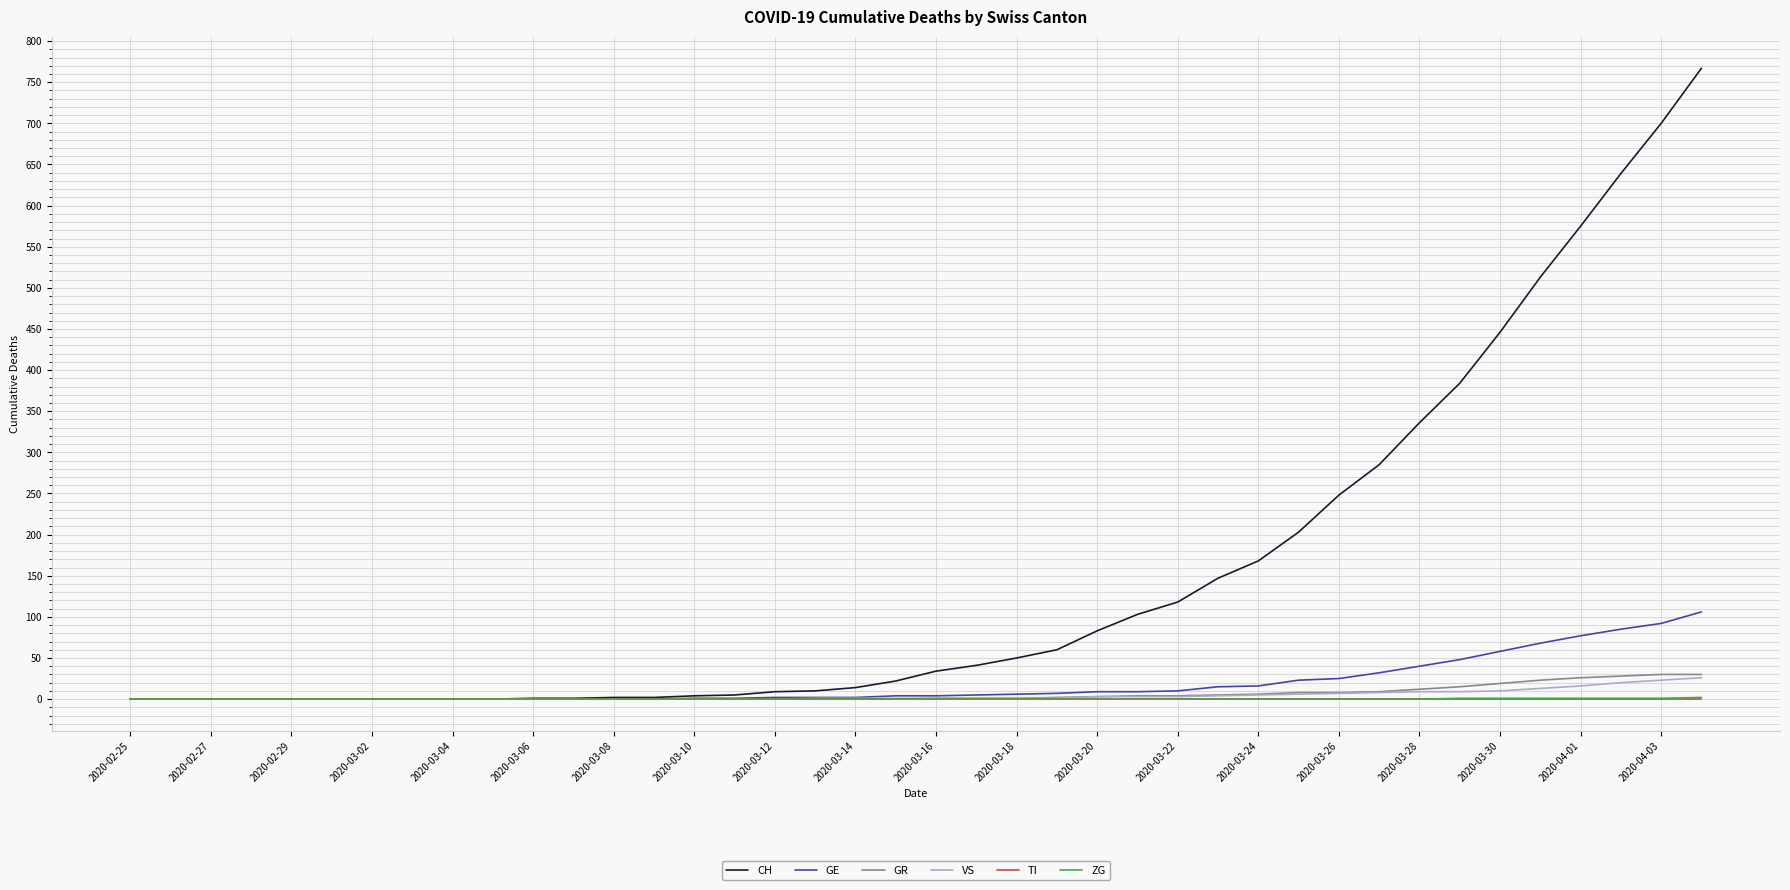

Which series has the largest range (max minus min)?

CH